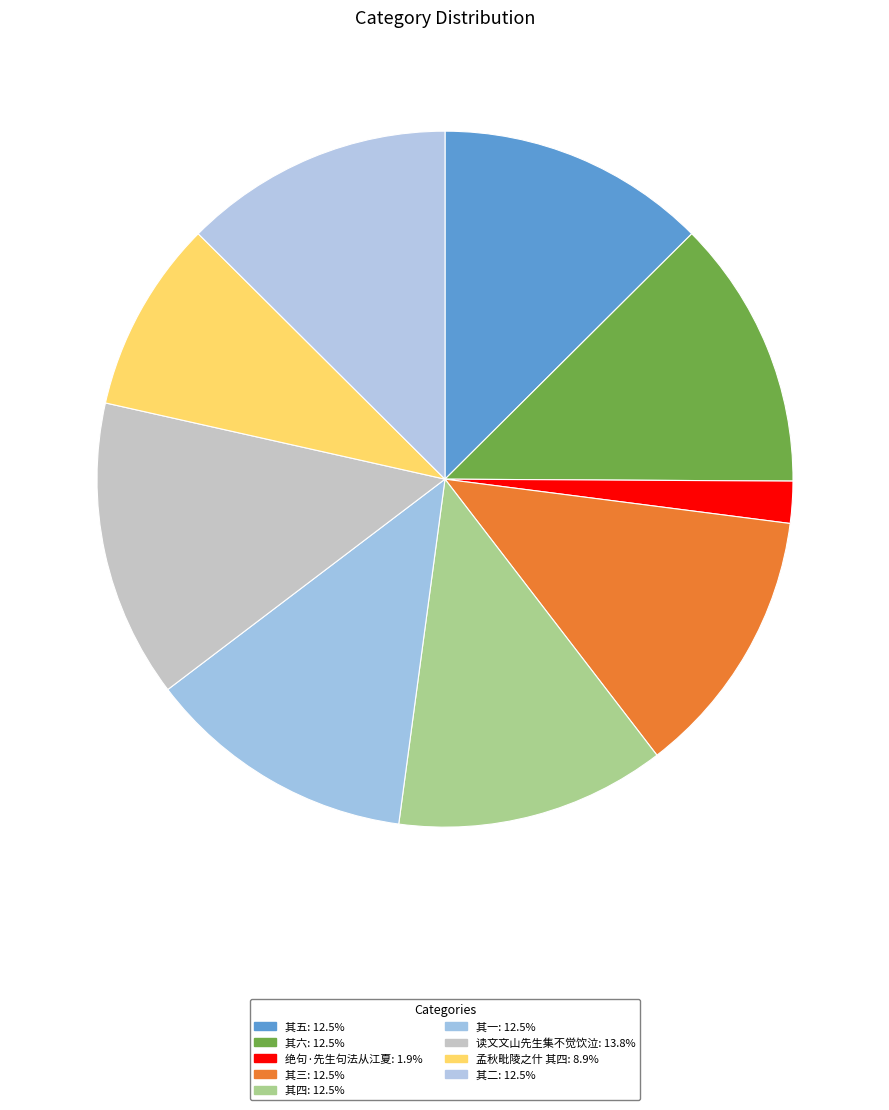

How many slices are in this pie chart?

9